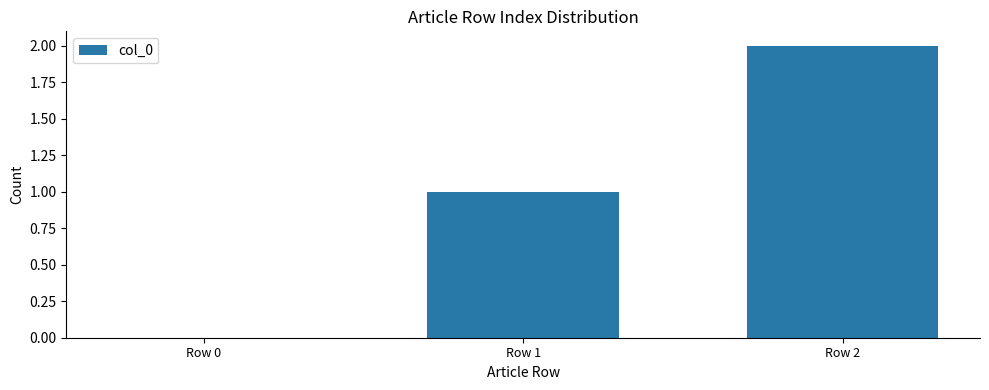

Does the chart contain stacked bars?

No